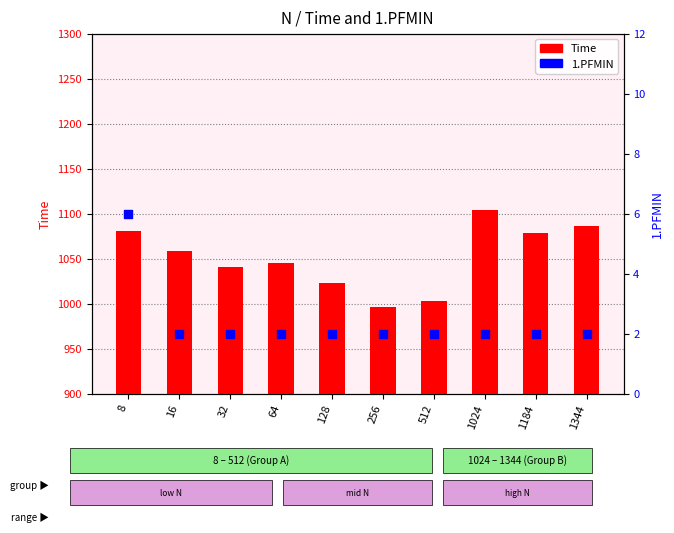

What are all the series names shown in the legend?

Time, 1.PFMIN